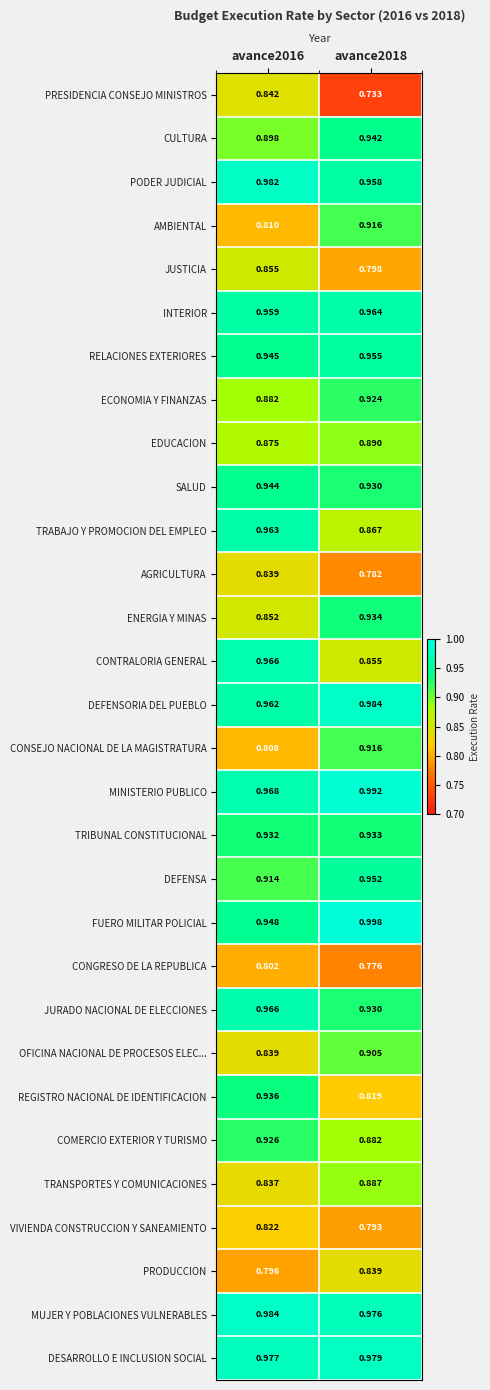

Is the value of JUSTICIA at avance2018 greater than the value of COMERCIO EXTERIOR Y TURISMO at avance2016?

No